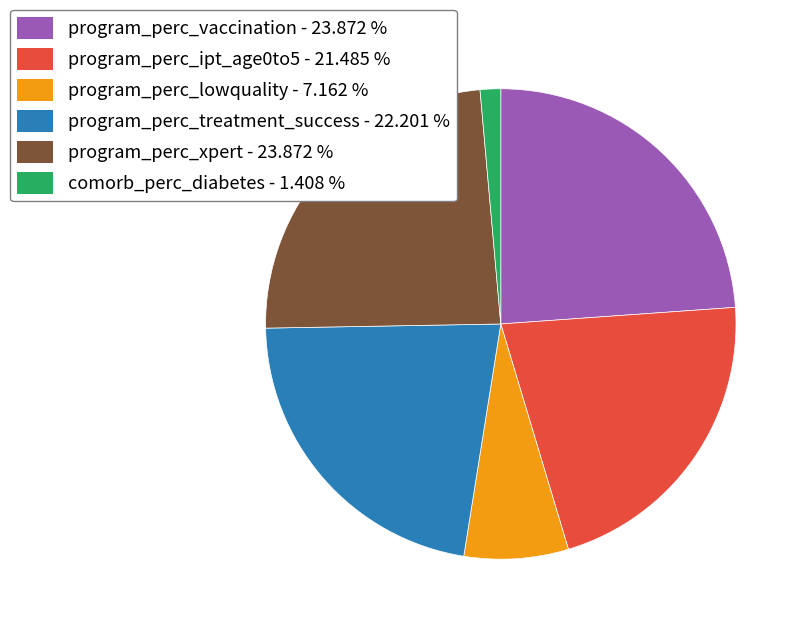

Is the sum of program_perc_xpert and program_perc_vaccination greater than half?

No